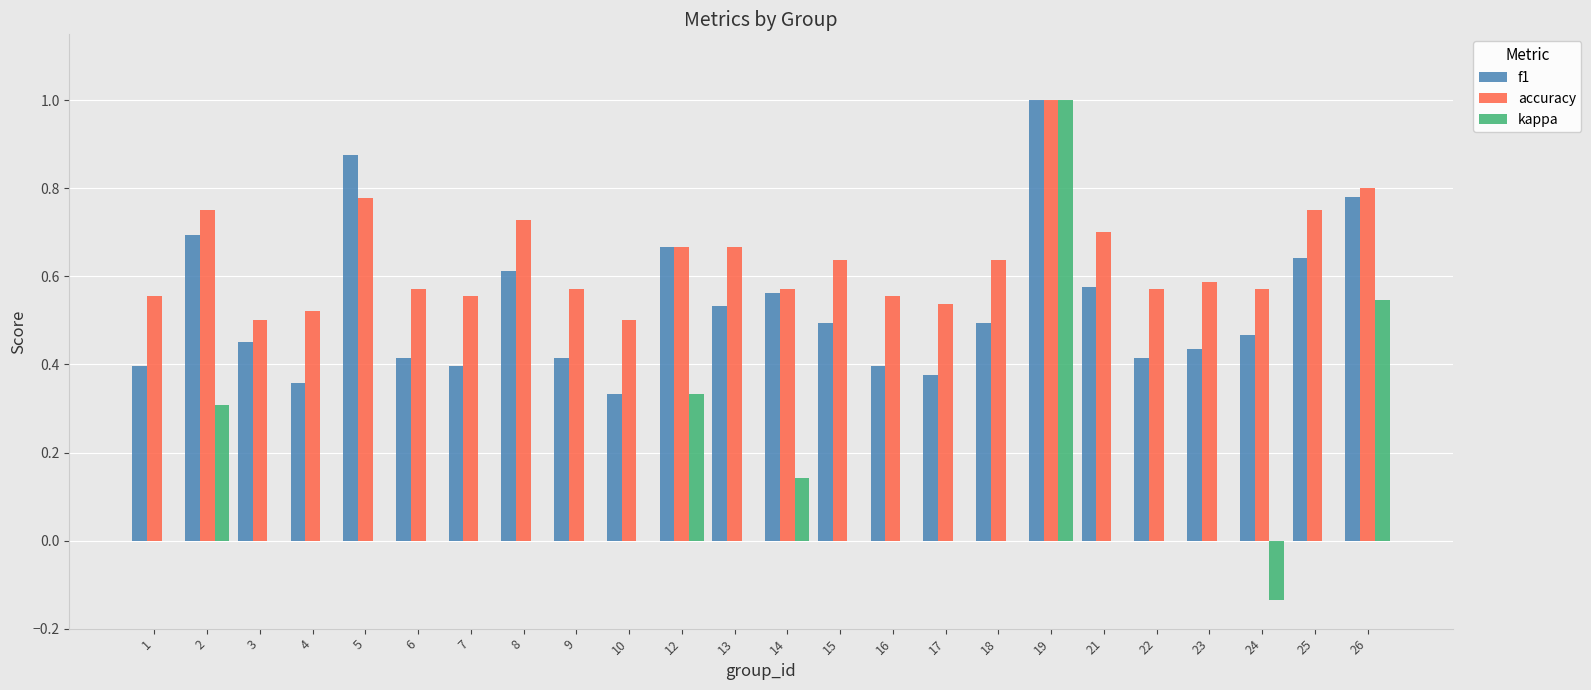

Which category has the highest value across all series?

19